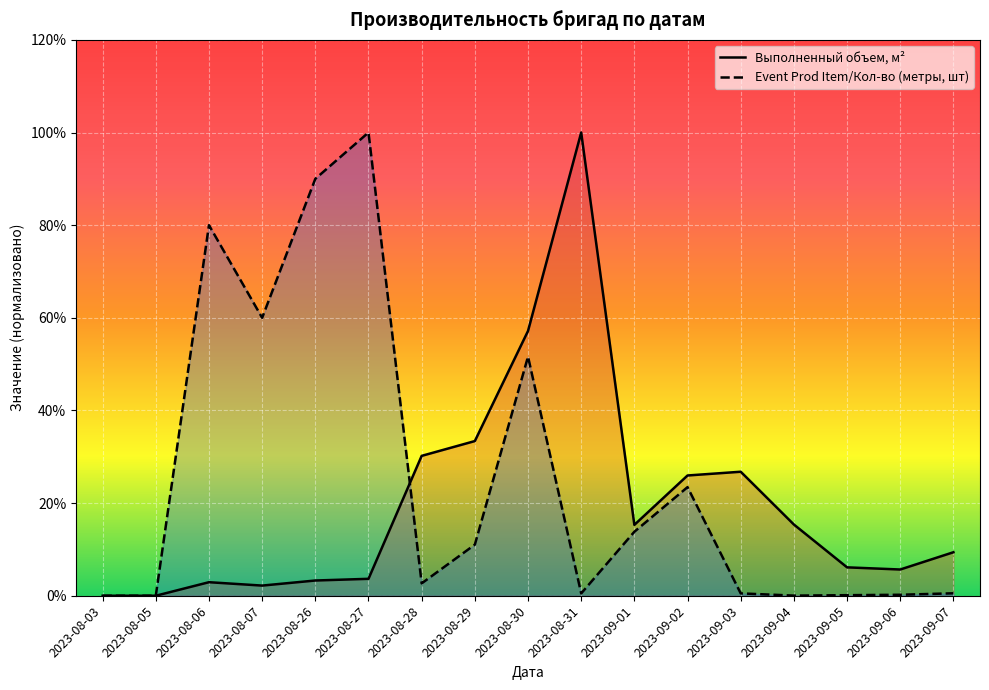

How many categories are shown in the chart?

17